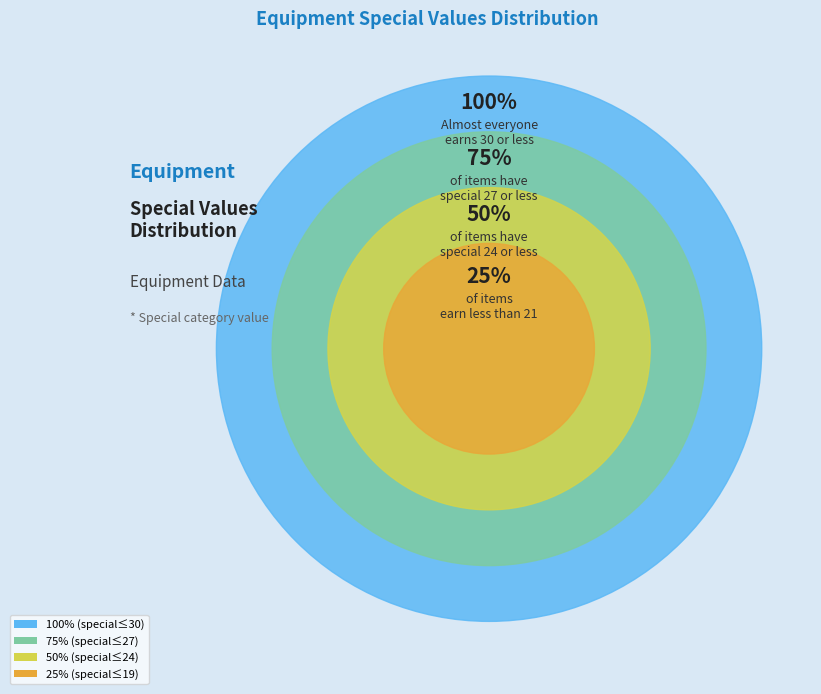

Is 19 the majority of the pie?

No